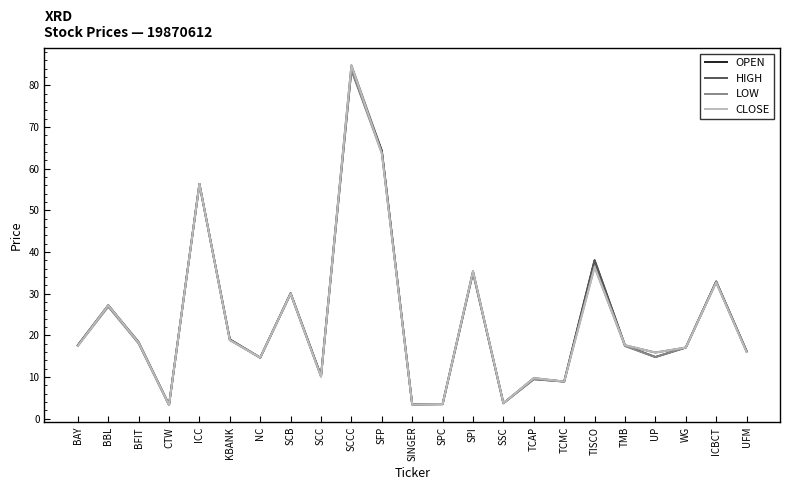

At which label is HIGH closest to 44?

TISCO